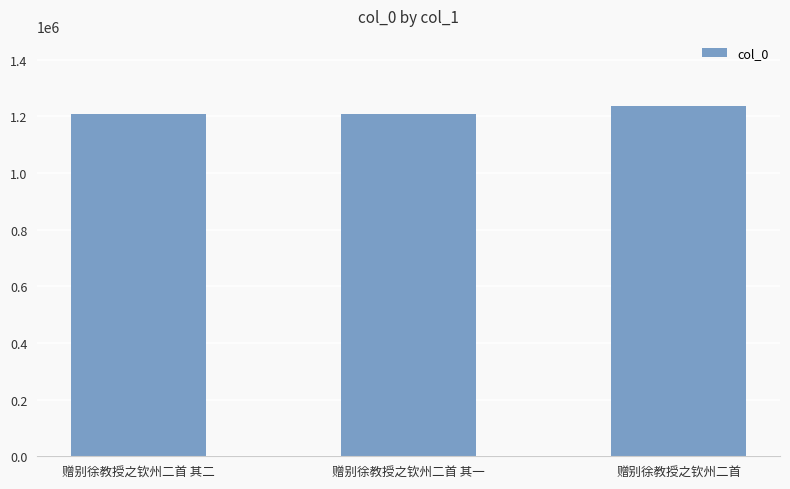

What is the change in value from 赠别徐教授之钦州二首 其二 to 赠别徐教授之钦州二首?

+28819